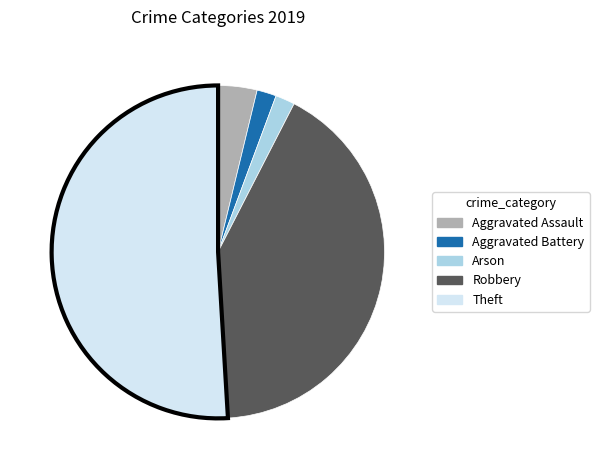

Is there any slice that represents more than half of the pie?

Yes